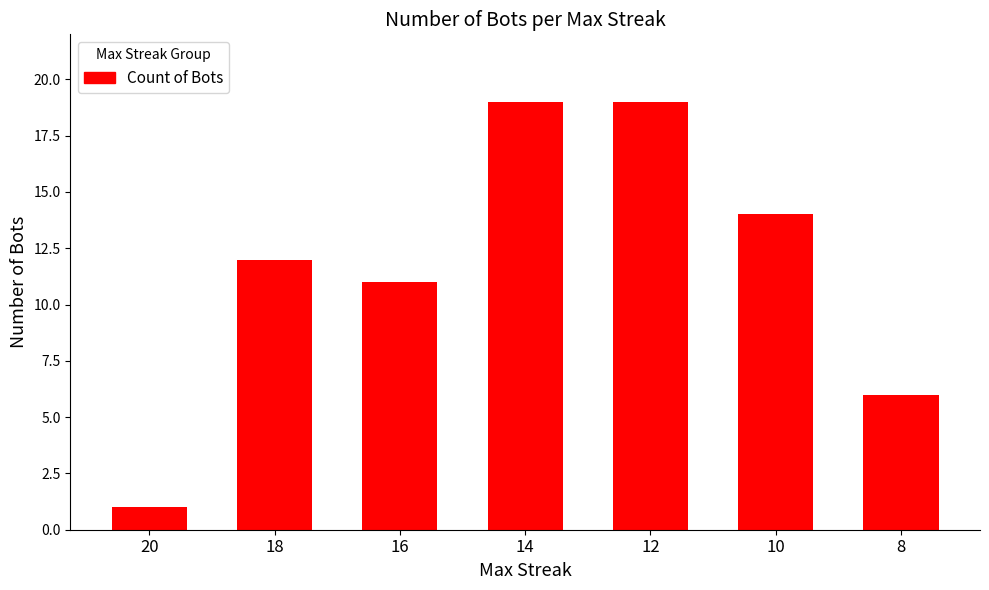

What is the sum of all values?

82